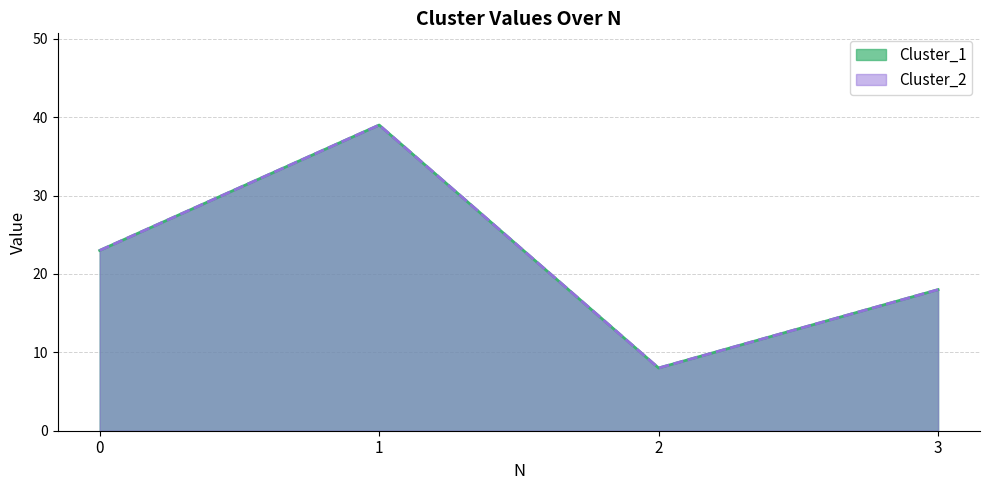

Reading right to left, extract all data points from this chart.

Cluster_1: 3=18	2=8	1=39	0=23
Cluster_2: 3=18	2=8	1=39	0=23